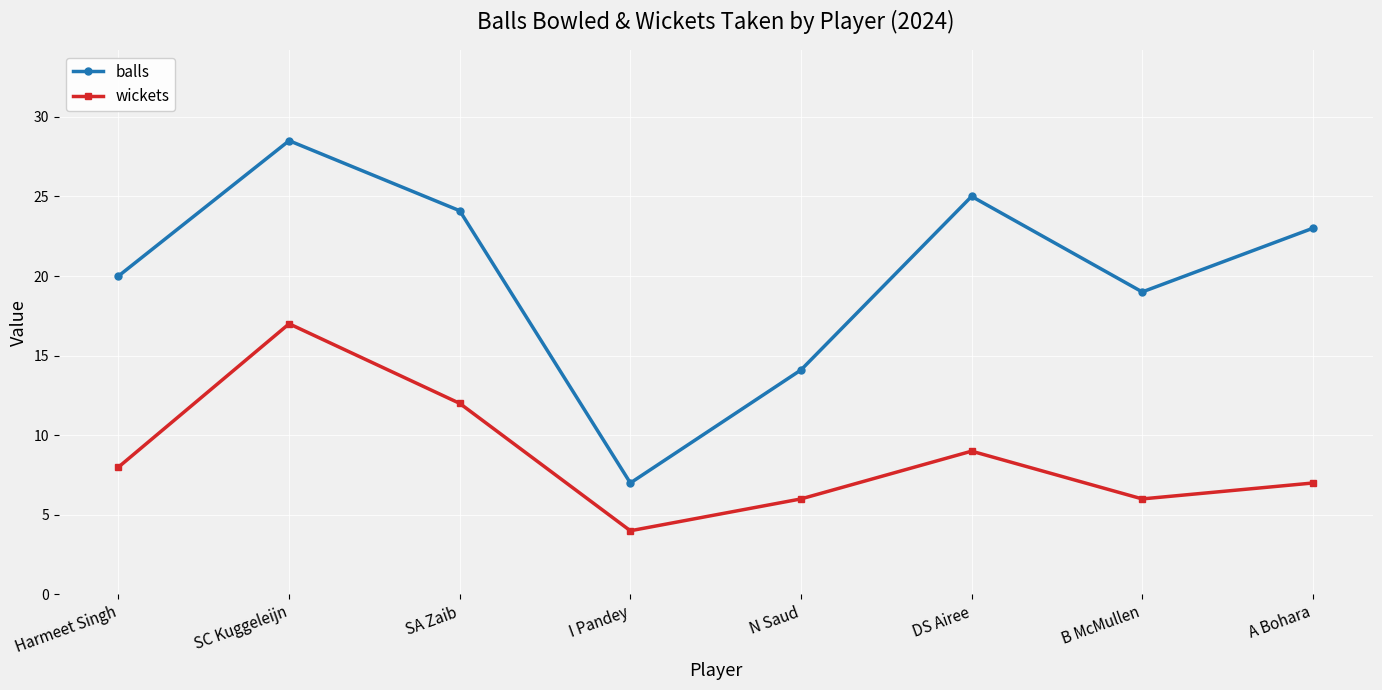

Reading left to right, what are all the values shown in this chart?

balls: Harmeet Singh=20.0	SC Kuggeleijn=28.5	SA Zaib=24.1	I Pandey=7.0	N Saud=14.1	DS Airee=25.0	B McMullen=19.0	A Bohara=23.0
wickets: Harmeet Singh=8.0	SC Kuggeleijn=17.0	SA Zaib=12.0	I Pandey=4.0	N Saud=6.0	DS Airee=9.0	B McMullen=6.0	A Bohara=7.0